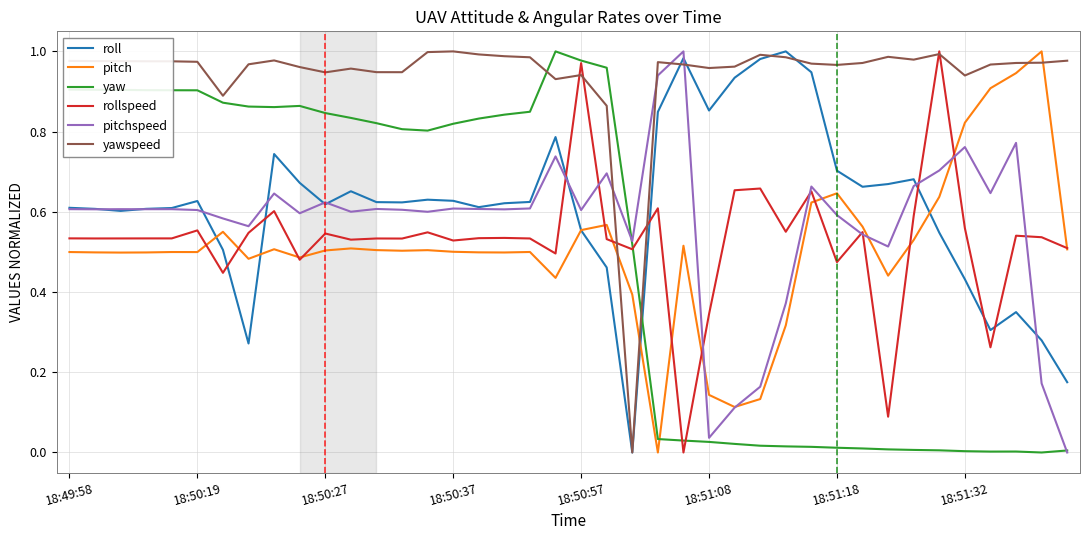

How many intersections are there between roll and yaw?

1